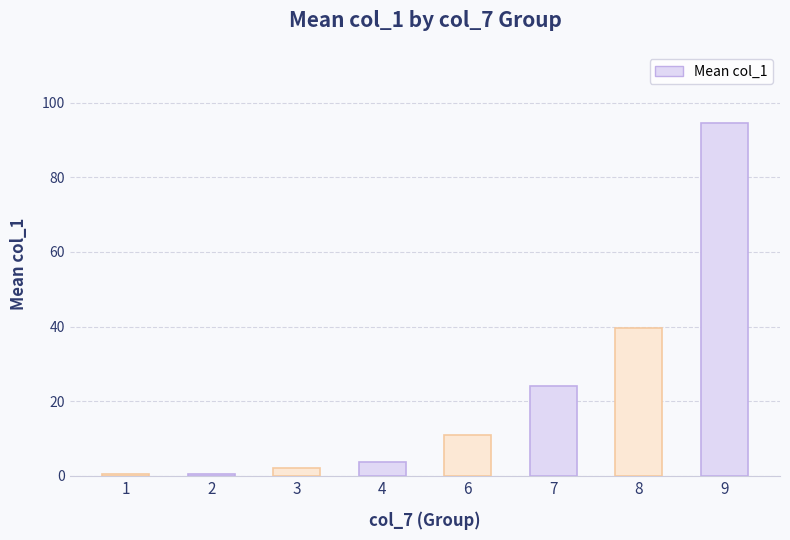

What is the sum of the values at 4 and 8?

43.3